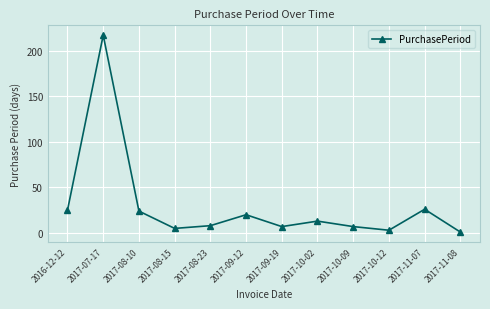

What value does the data have at 2017-07-17, to the nearest 10?

220